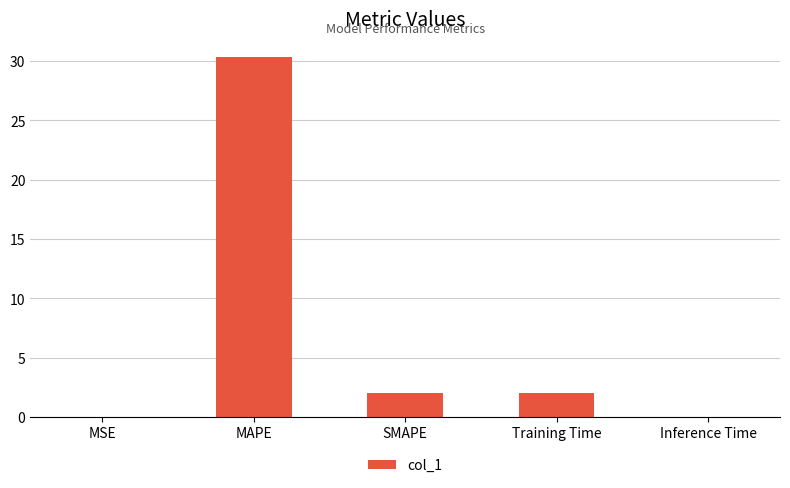

True or false: the data shows 2.0 at SMAPE.

True